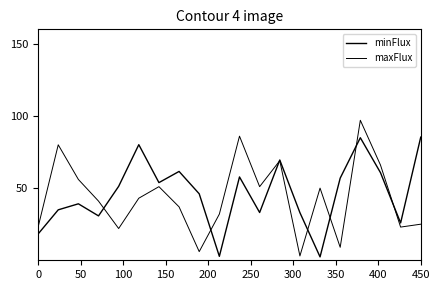

Reading right to left, transcribe all the data shown in this chart.

minFlux: 85.3	25.9	60.7	84.9	56.9	2.3	33.0	69.5	33.1	57.7	2.7	46.1	61.6	53.8	80.1	51.2	30.7	39.1	35.0	18.2
maxFlux: 25.0	23.0	66.0	97.0	9.0	50.0	3.0	69.0	51.0	86.0	32.0	6.0	37.0	51.0	43.0	22.0	41.0	56.0	80.0	23.0